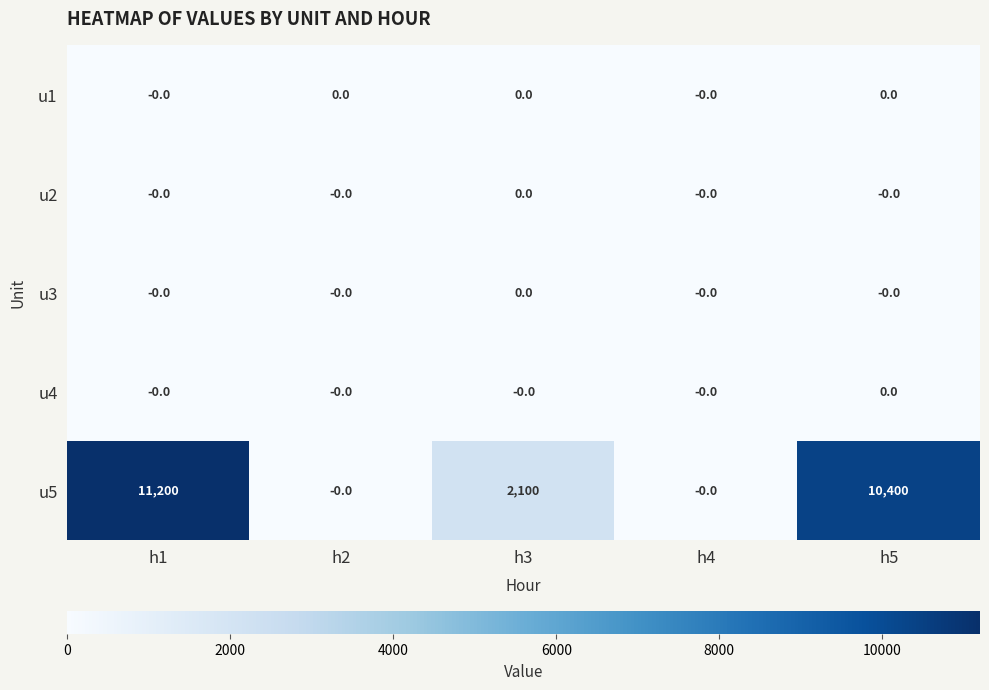

Count the number of data series in this chart.

5